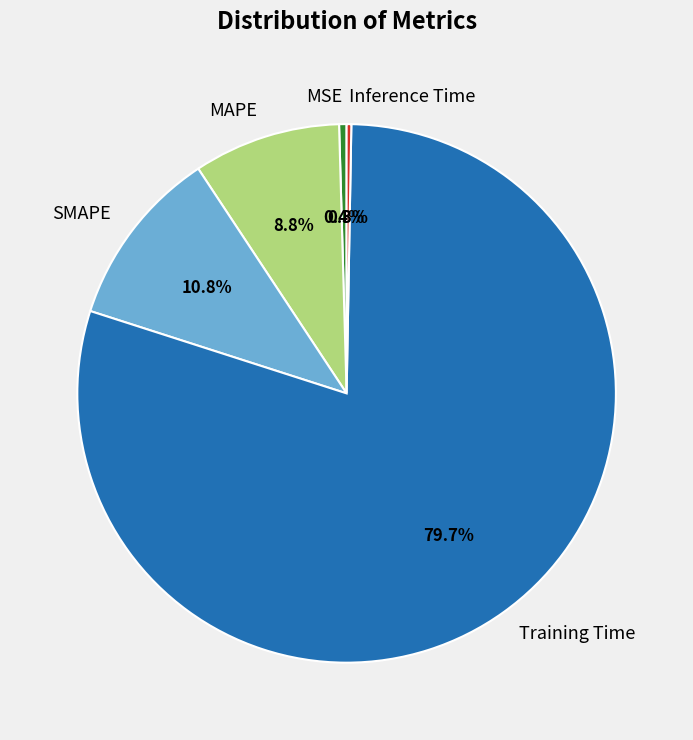

To the nearest percent, what portion does Training Time represent?

80%